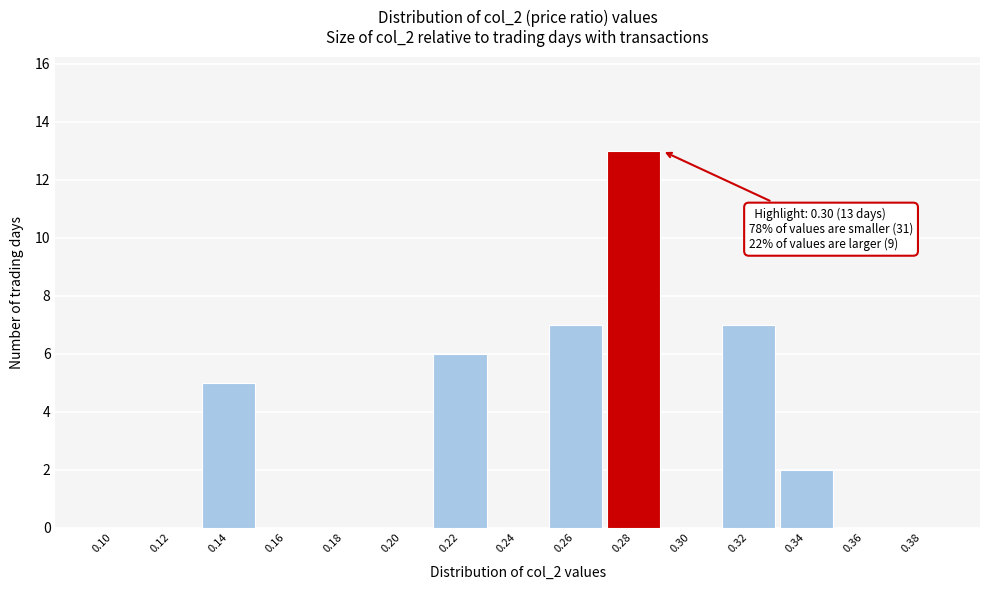

Reading left to right, extract all data points from this chart.

0.10=0	0.12=0	0.14=5	0.16=0	0.18=0	0.20=0	0.22=6	0.24=0	0.26=7	0.28=13	0.30=0	0.32=7	0.34=2	0.36=0	0.38=0